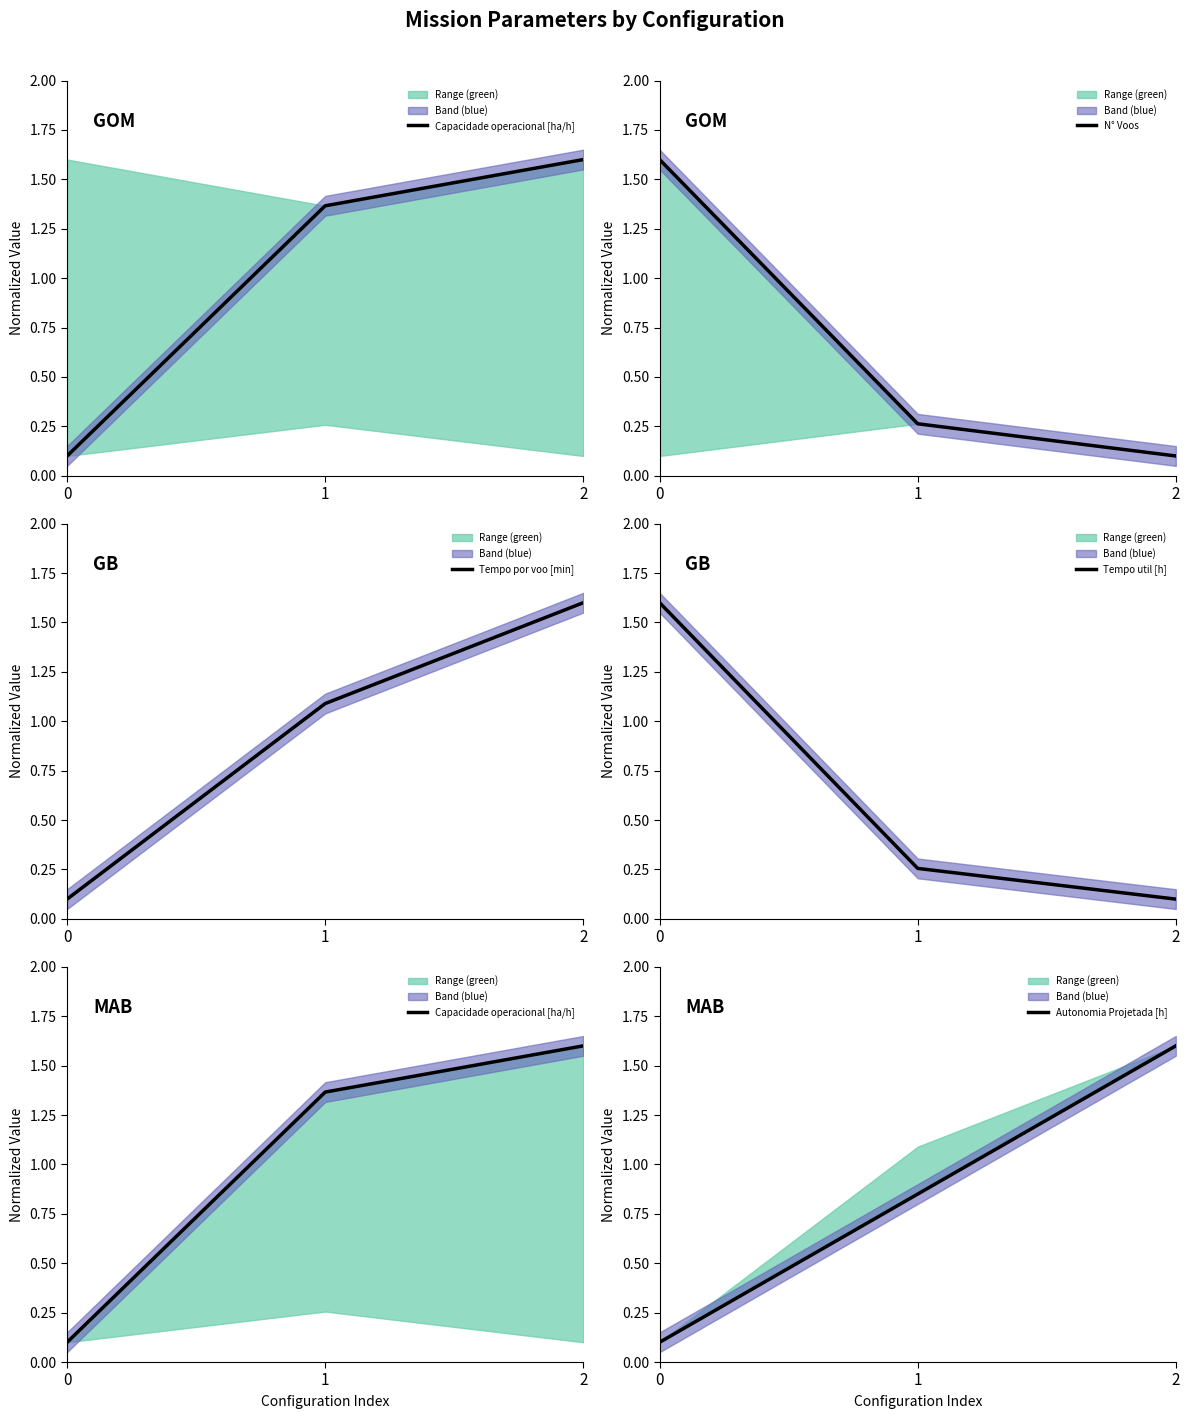

Rank the series at 0 from lowest to highest value.

Capacidade operacional [ha/h], Tempo por voo [min], Autonomia Projetada [h], N° Voos, Tempo util [h]